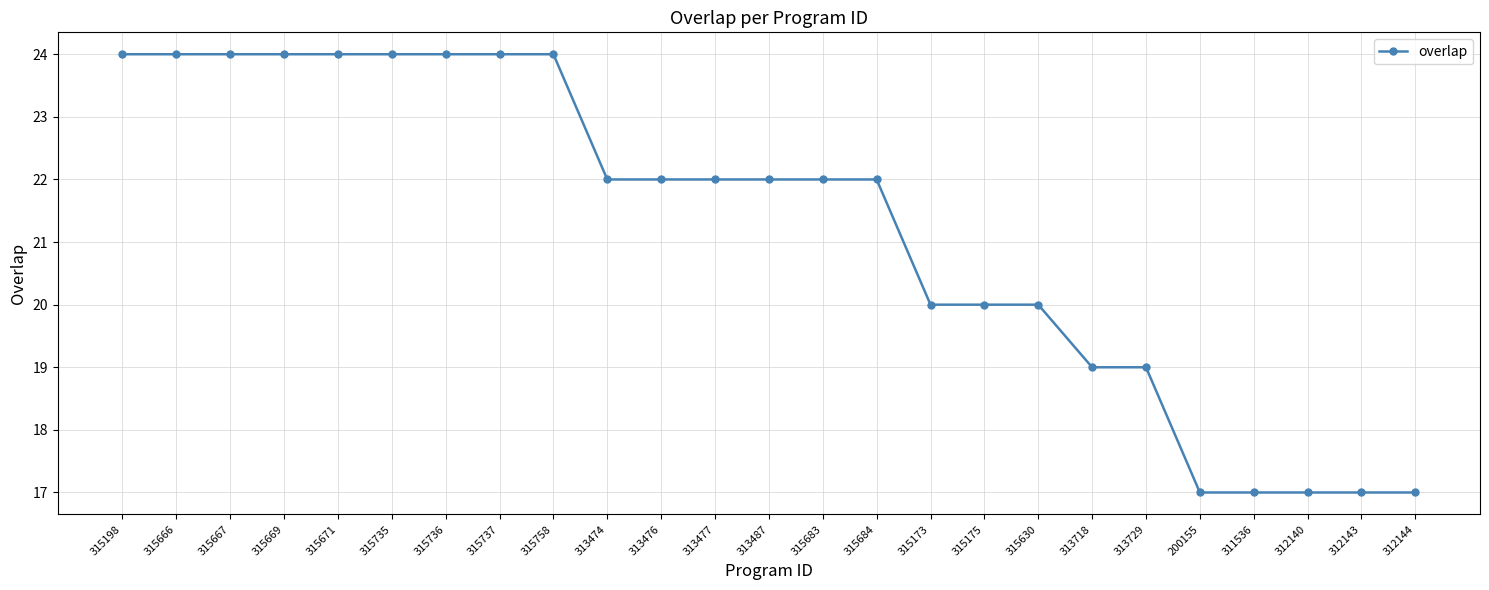

What is the difference between the maximum and second lowest values?

7